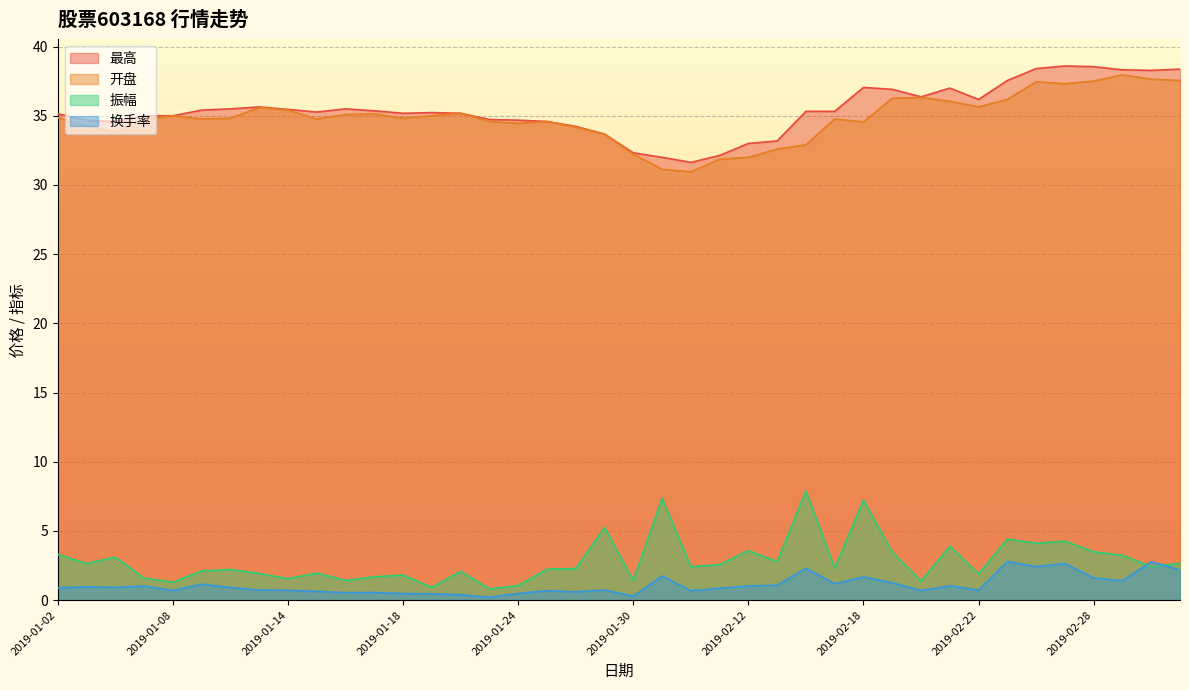

Which series has the largest total across all categories?

最高